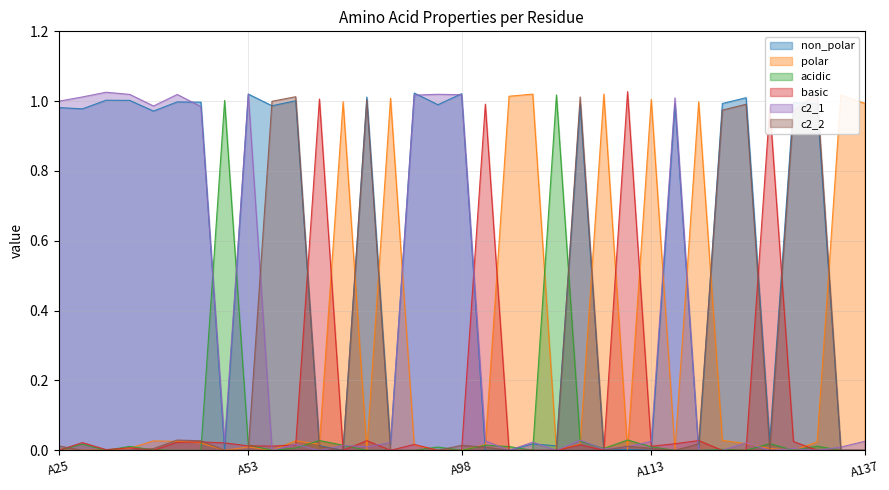

Between which two adjacent categories do basic and non_polar first intersect?

A51 and A52